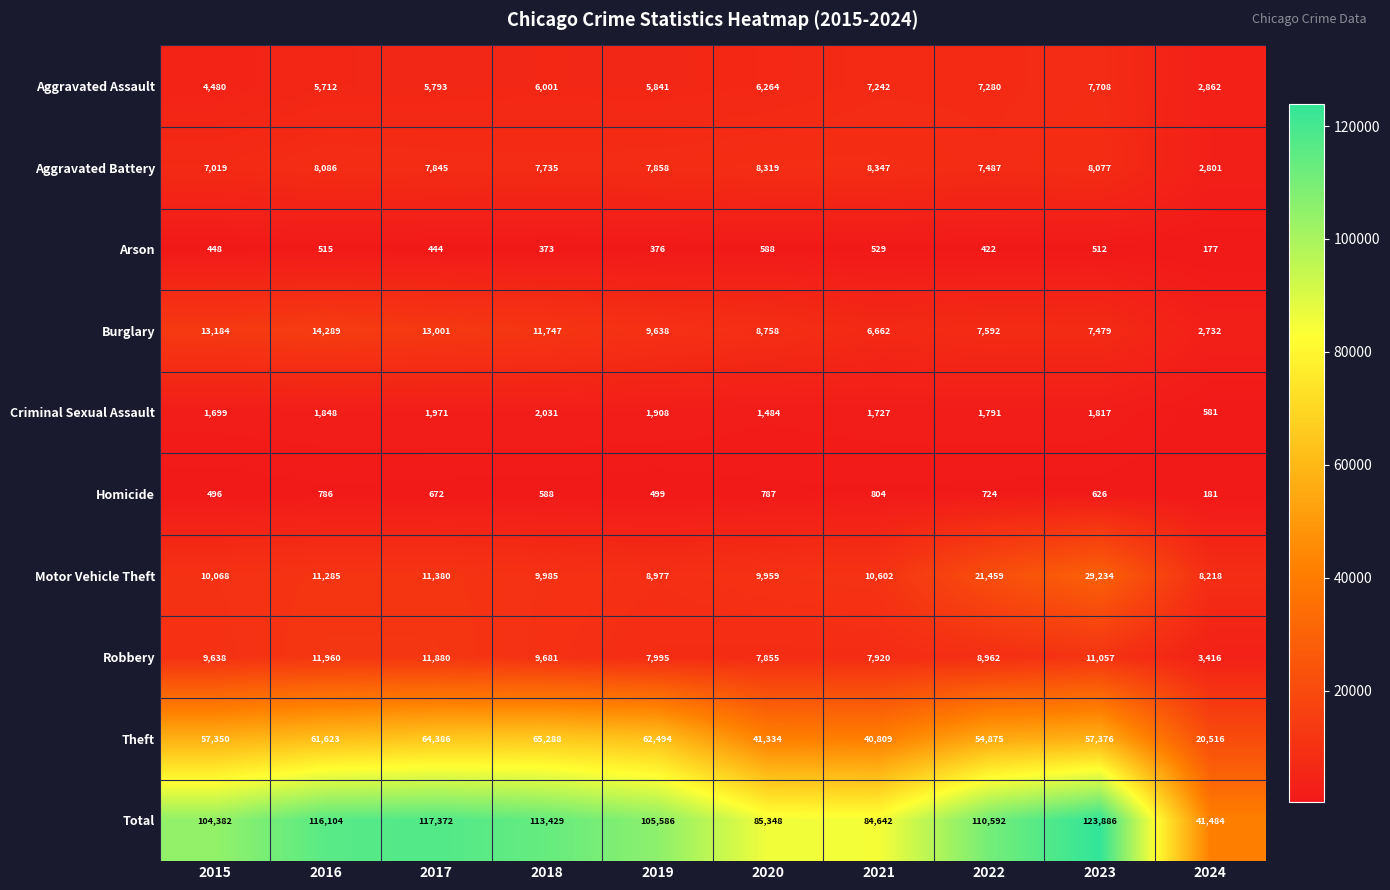

The value of Total at 2022 is 198158. True or false?

False